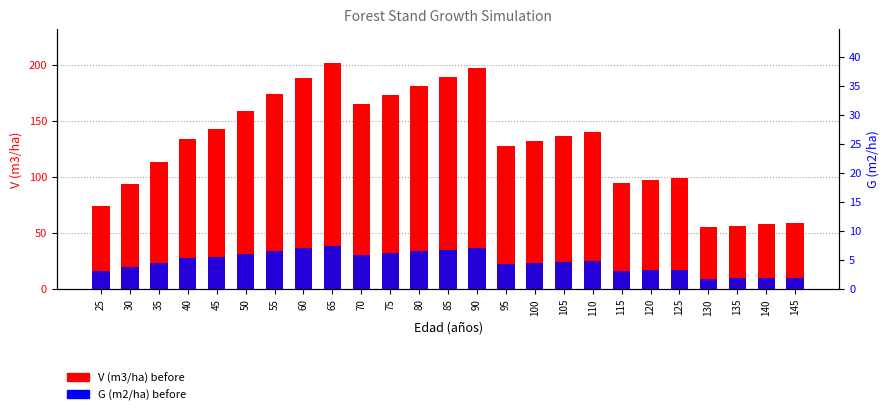

Reading left to right, extract all data points from this chart.

V (m3/ha) before: 74.3	93.7	113.9	134.1	143.0	158.7	173.9	188.1	201.7	164.9	173.4	181.7	189.6	197.1	127.7	132.1	136.5	140.7	94.9	97.3	99.5	55.6	56.8	57.9	59.0
G (m2/ha) before: 16.5	20.2	23.9	27.6	28.5	31.3	34.0	36.5	38.9	30.9	32.4	33.9	35.3	36.7	23.0	23.8	24.6	25.4	16.8	17.3	17.7	9.6	9.8	10.0	10.2